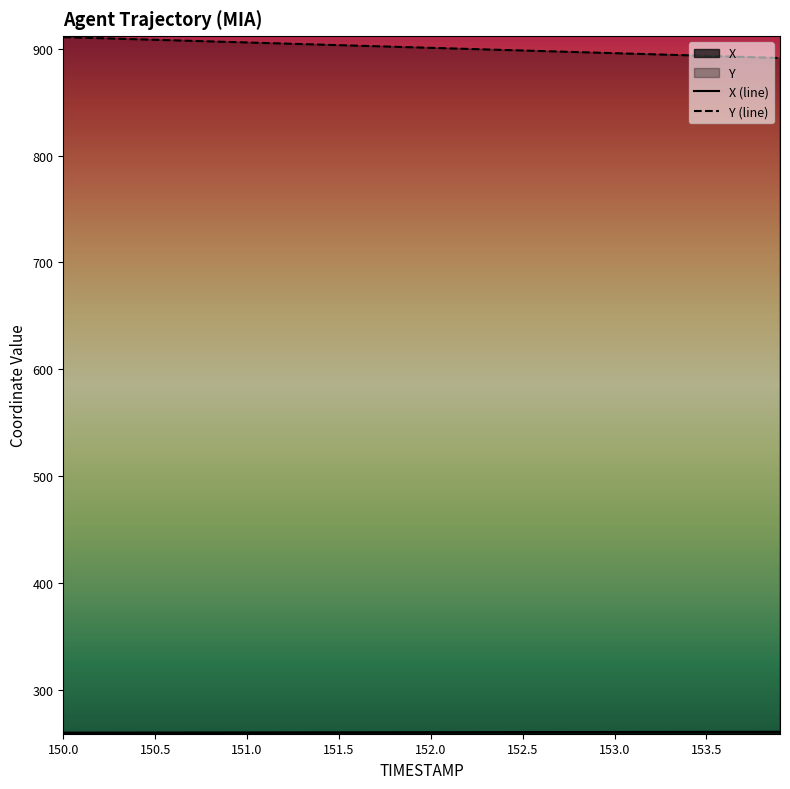

Which has a higher value, 152.0 or 152.4?

152.4